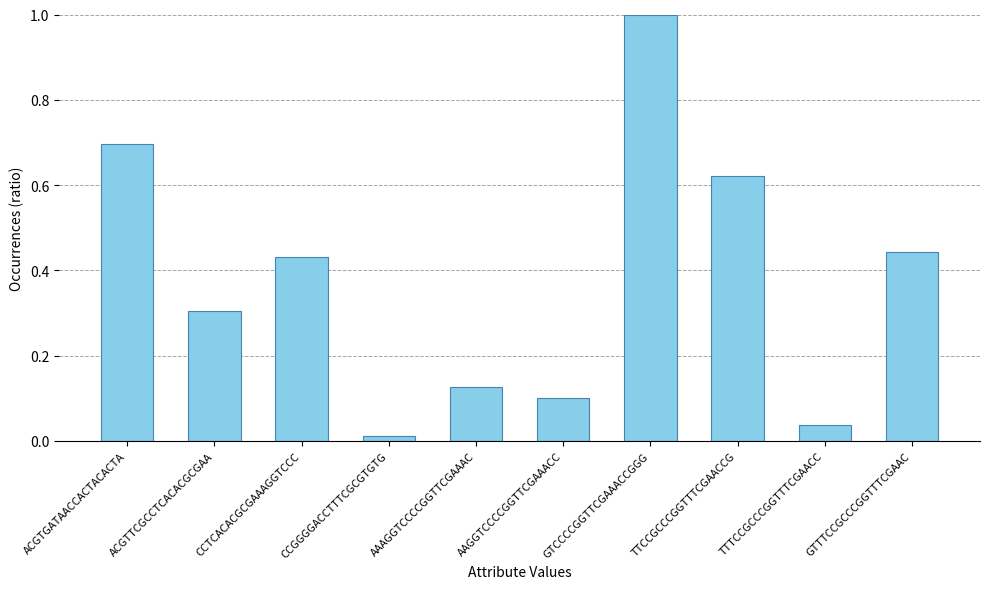

Is it true that the value at AAGGTCCCCGGTTCGAAACC is 0.0?

False